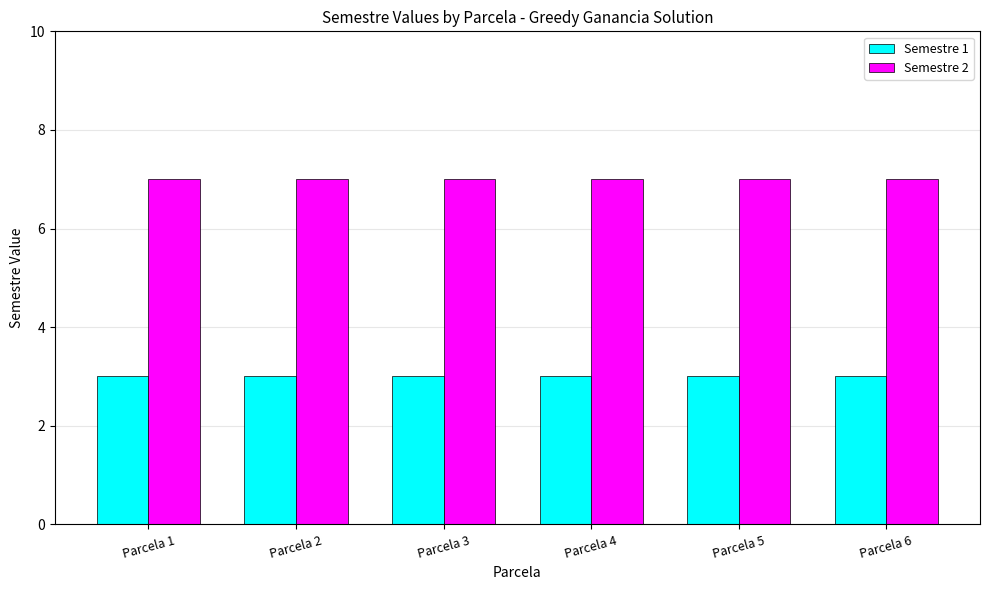

Is it true that Semestre 1 equals 3 at Parcela 2?

True